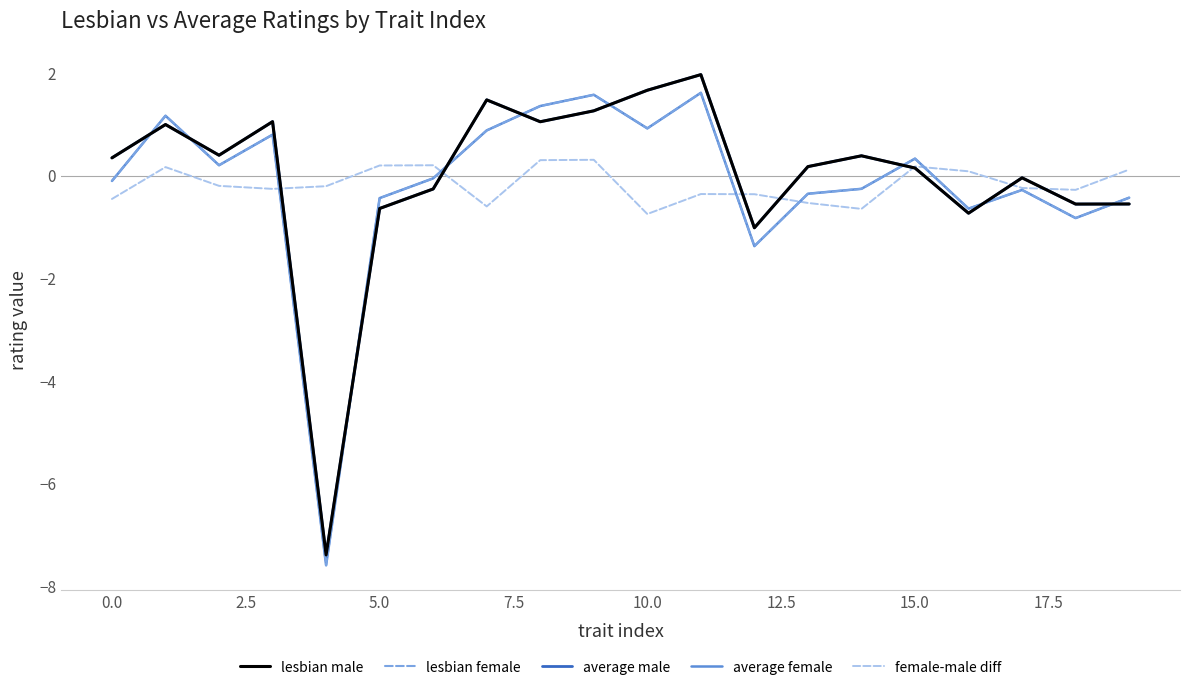

How many positive values does the lesbian female series have?

9